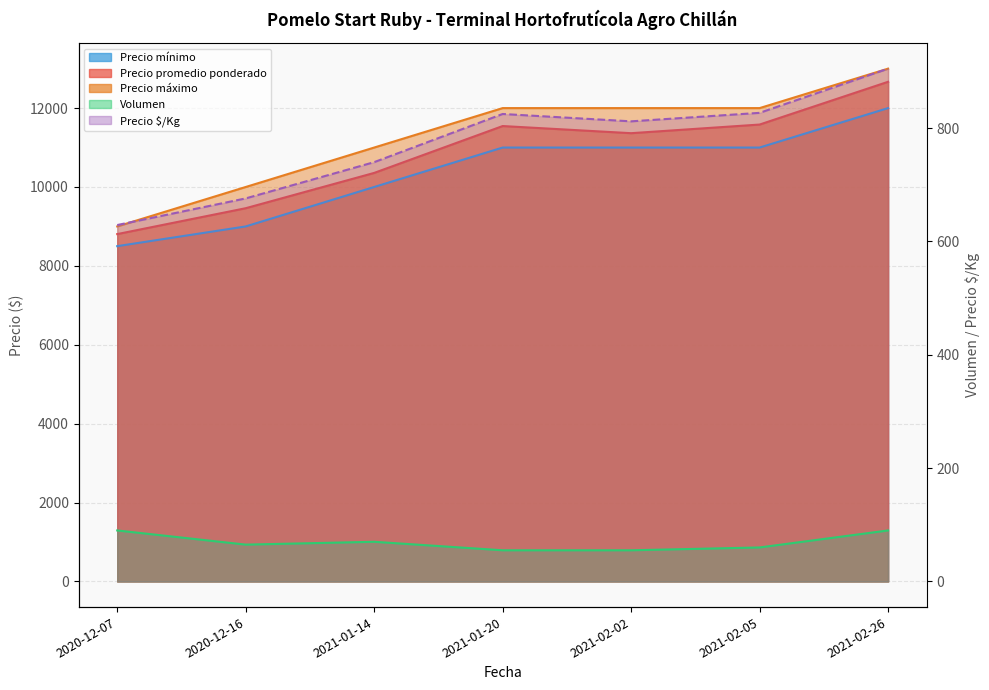

The value of Precio mínimo at 2021-02-05 is 6300. True or false?

False